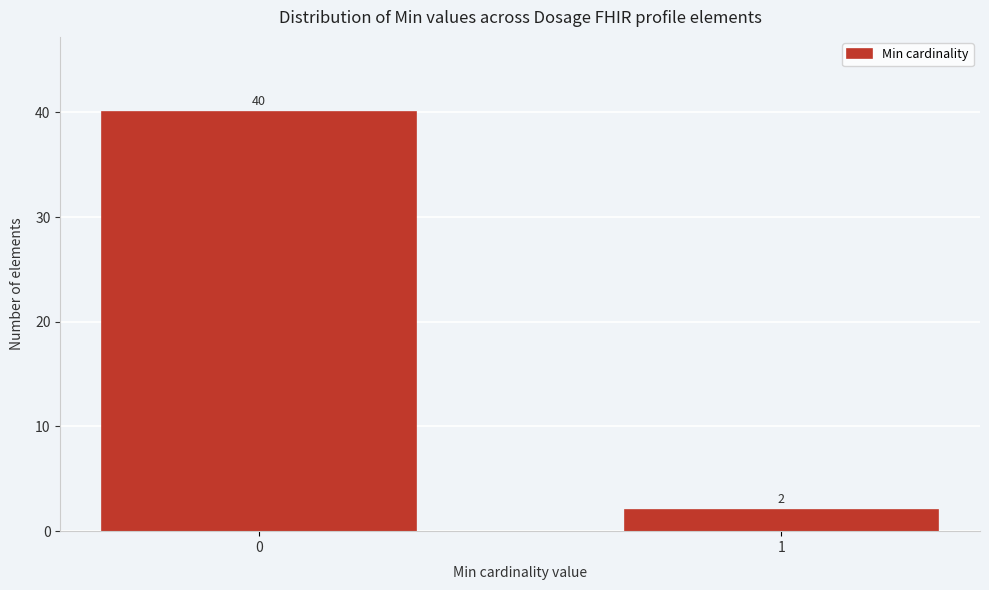

Reading right to left, what are all the values shown in this chart?

1=2	0=40